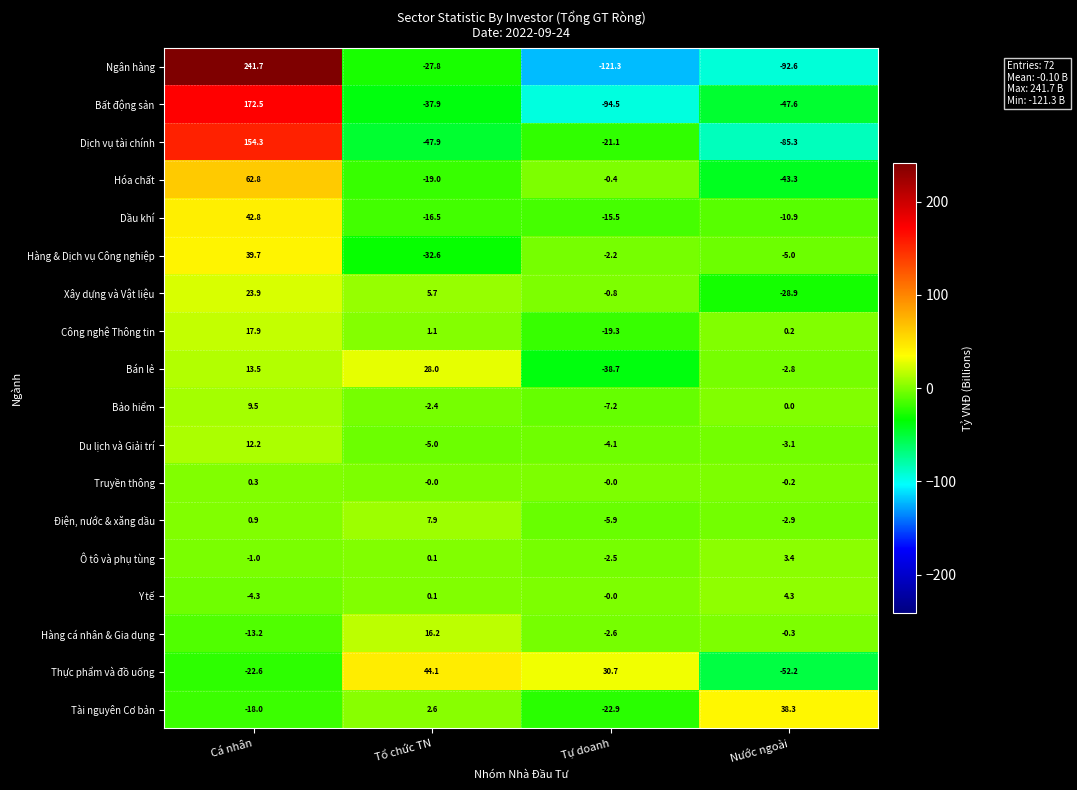

How many negative values does the Ngân hàng series have?

3